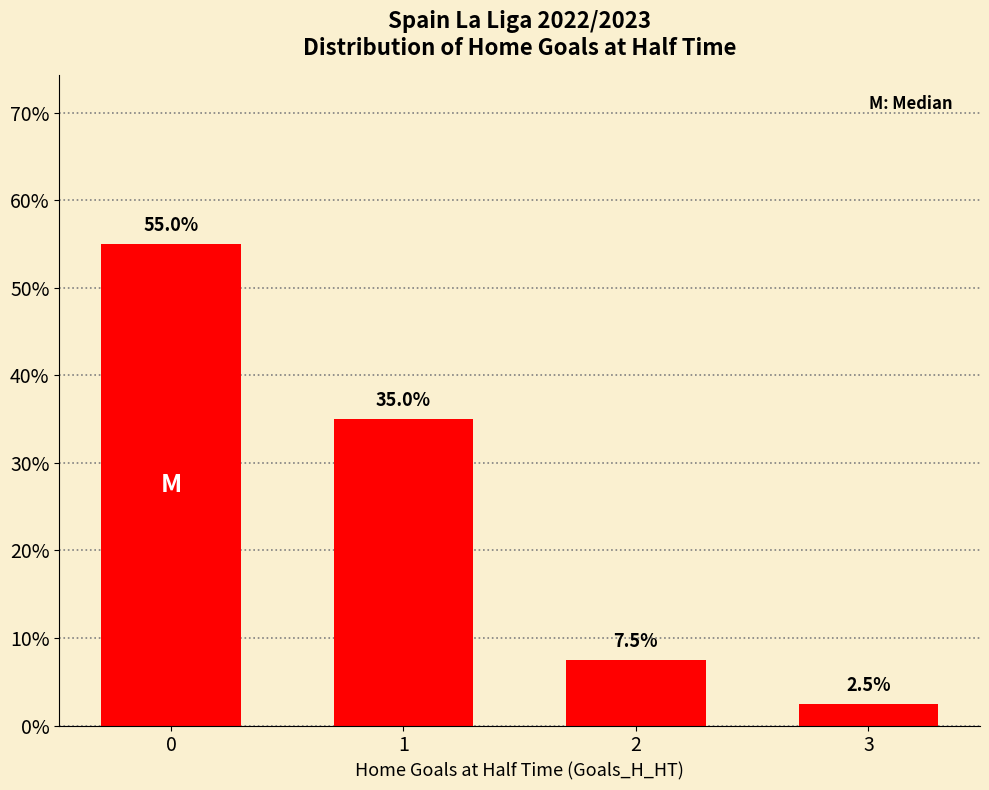

The chart shows a value of 2.2 at 2. True or false?

False